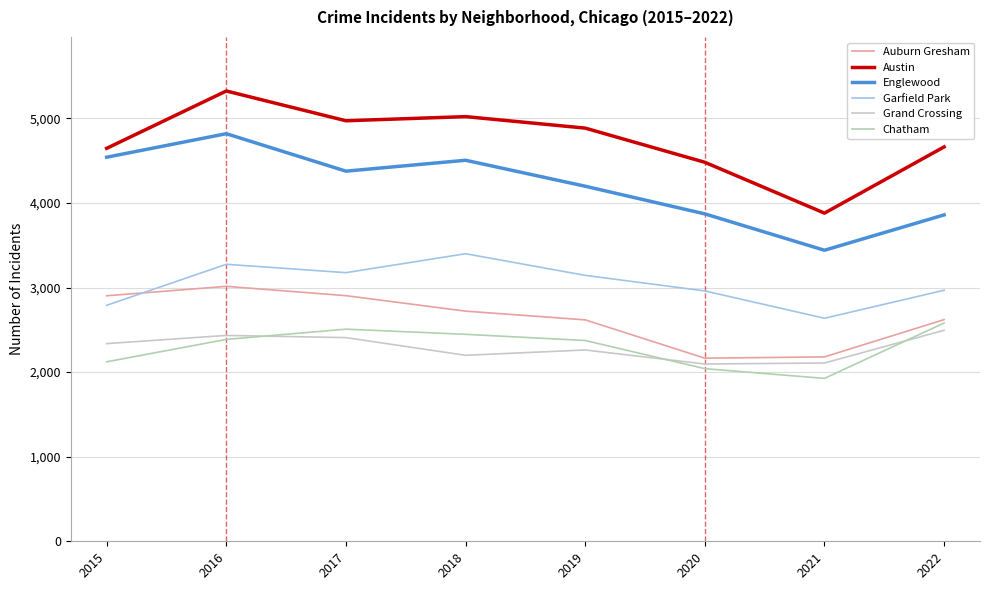

True or false: Grand Crossing and Auburn Gresham cross at least once.

False